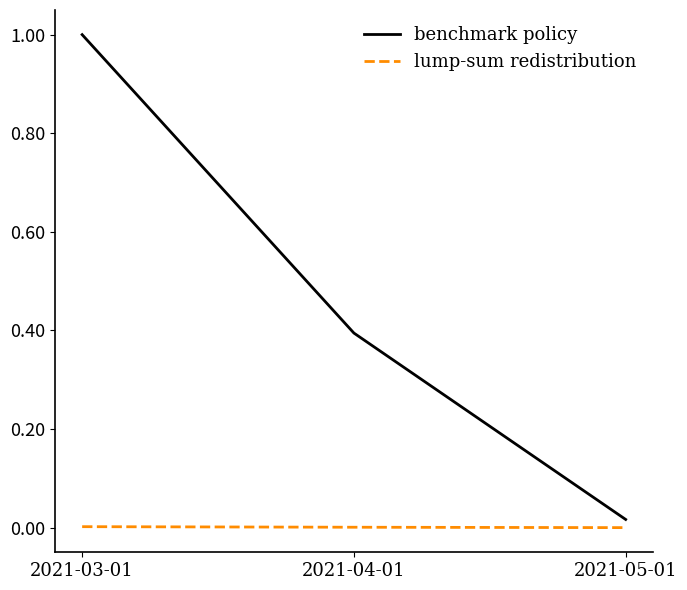

Rank the series at 2021-04-01 from lowest to highest value.

lump-sum redistribution, benchmark policy